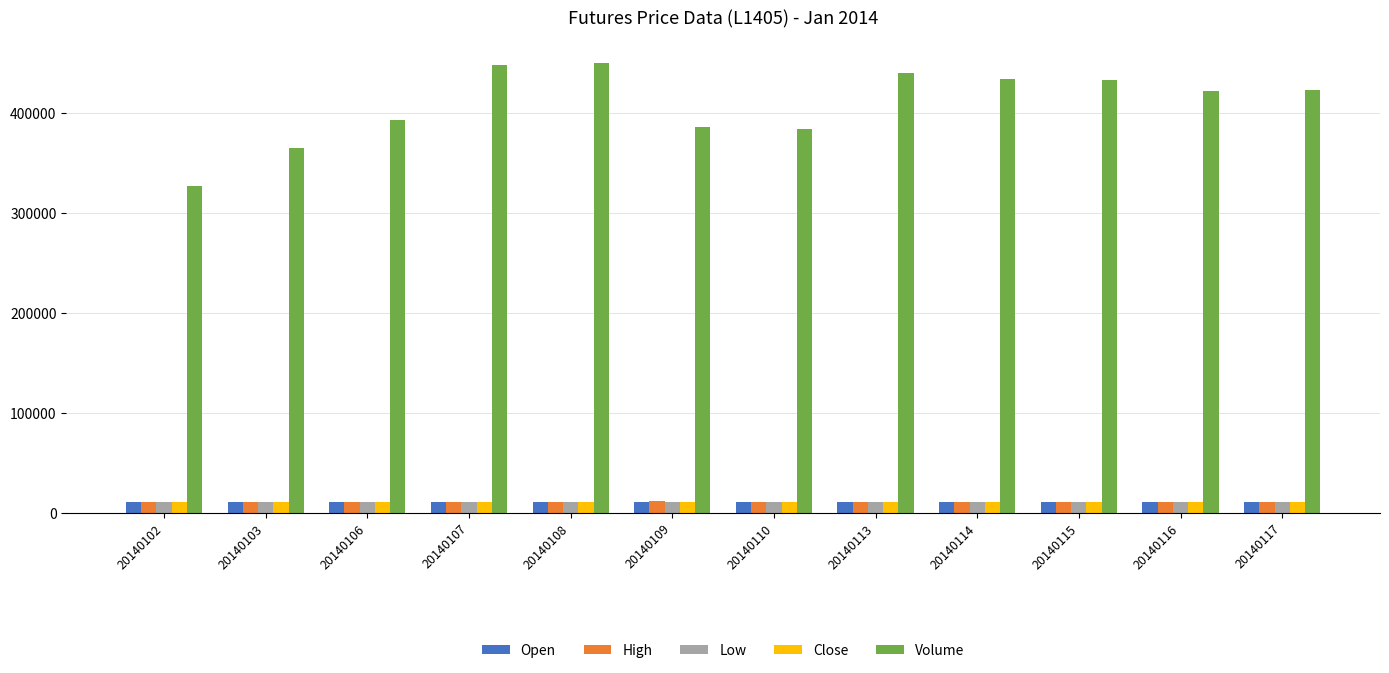

Does the chart contain stacked bars?

No